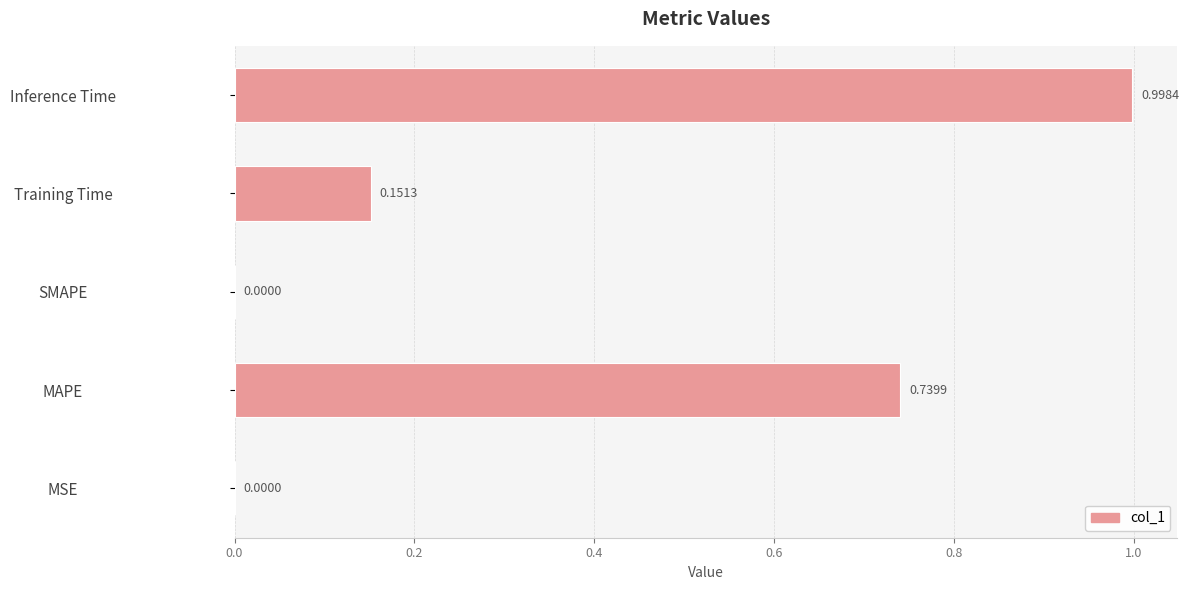

Which category has the highest value across all series?

Inference Time